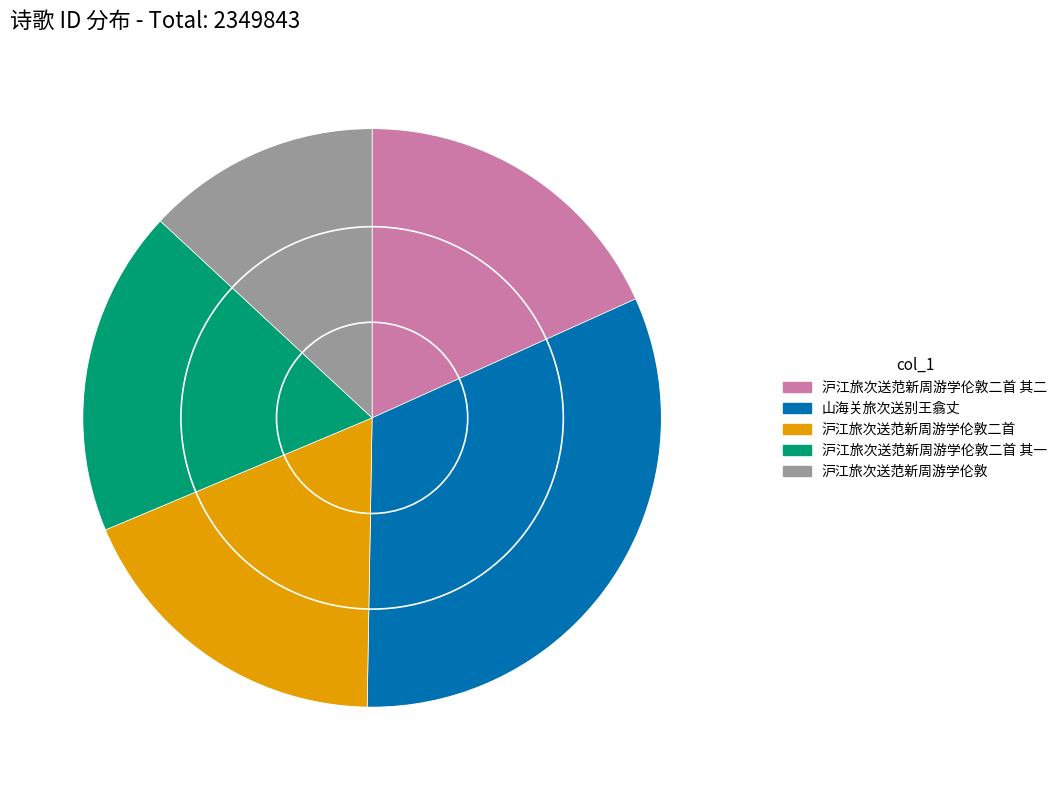

Is 山海关旅次送别王翕丈 the majority of the pie?

No